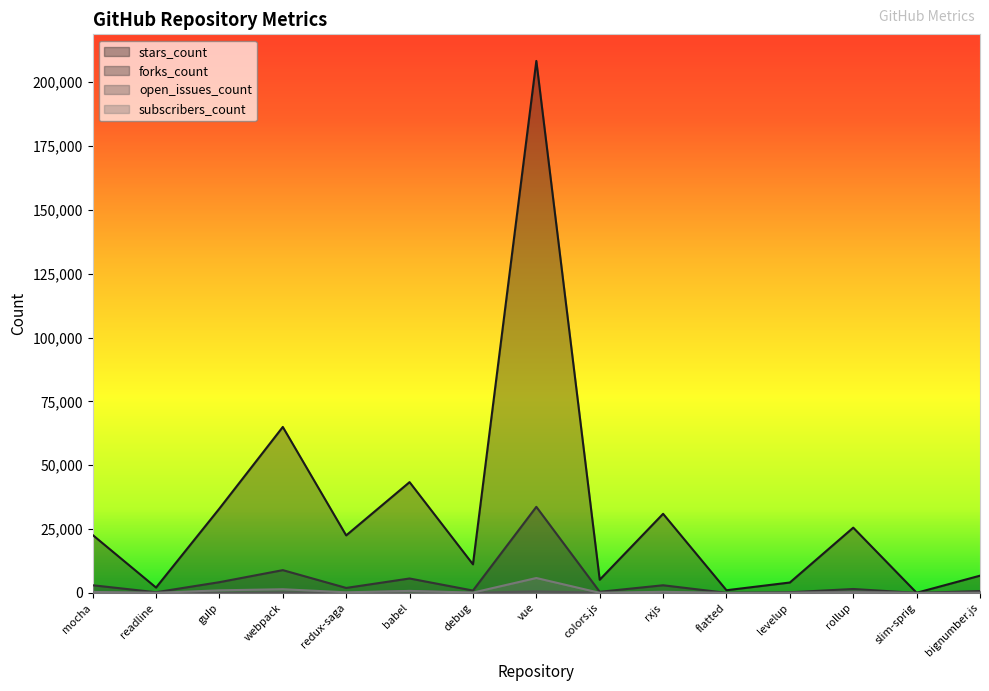

What is the highest value of the open_issues_count series?

790